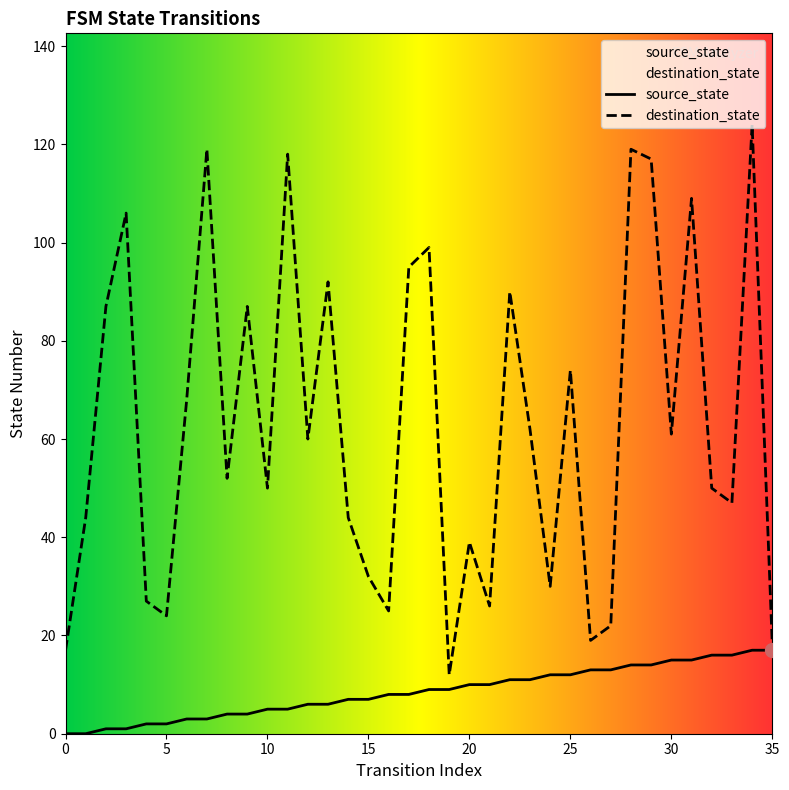

Is the value of destination_state at 2 greater than the value of source_state at 19?

Yes